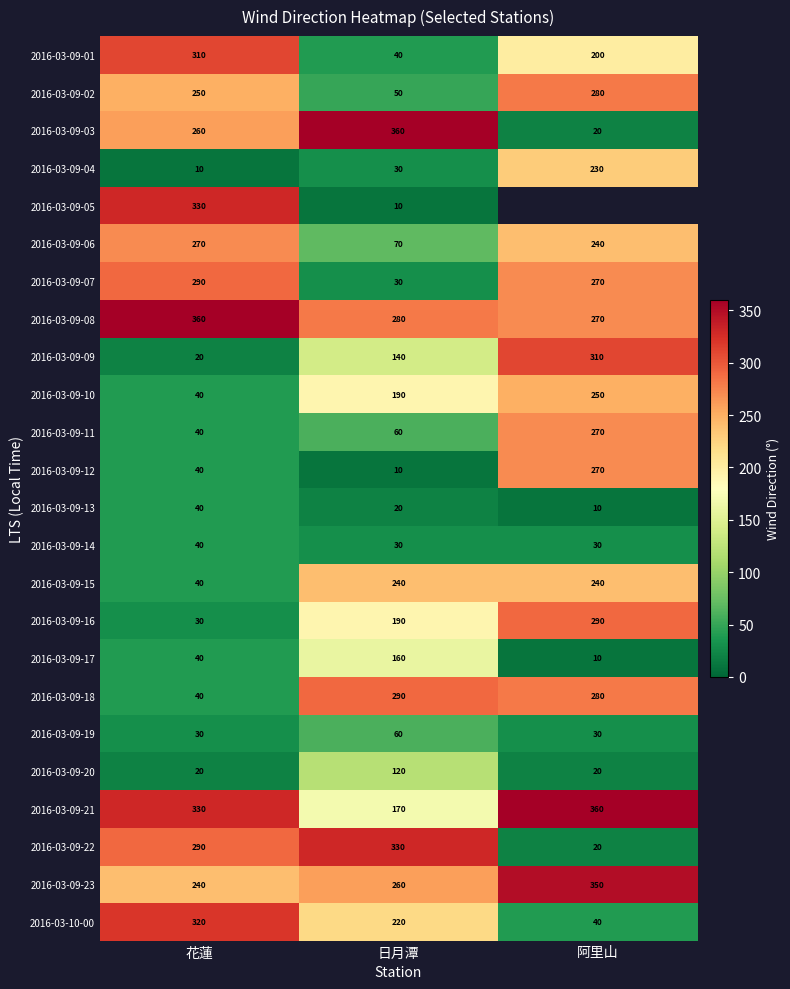

What value does the 2016-03-09-13 series have at 阿里山, to the nearest 10?

10